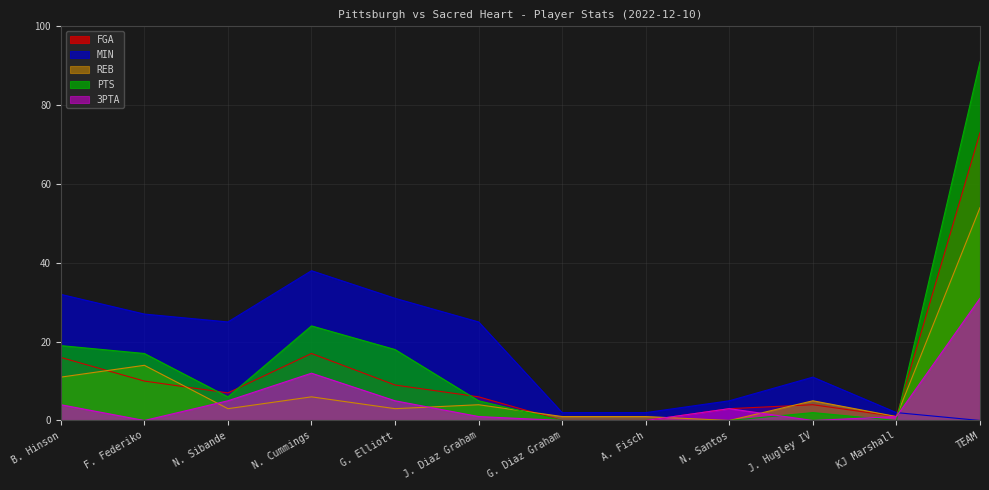

What is the difference between the highest and lowest values at J. Diaz Graham?

24